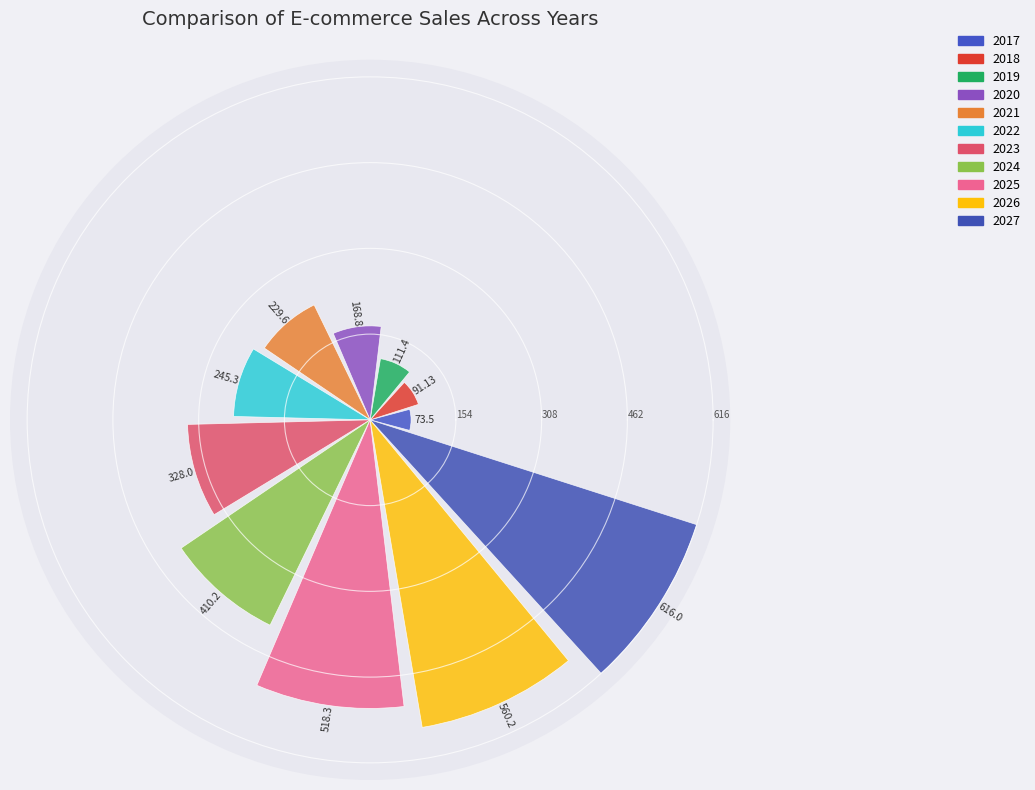

What is the average value?

304.8